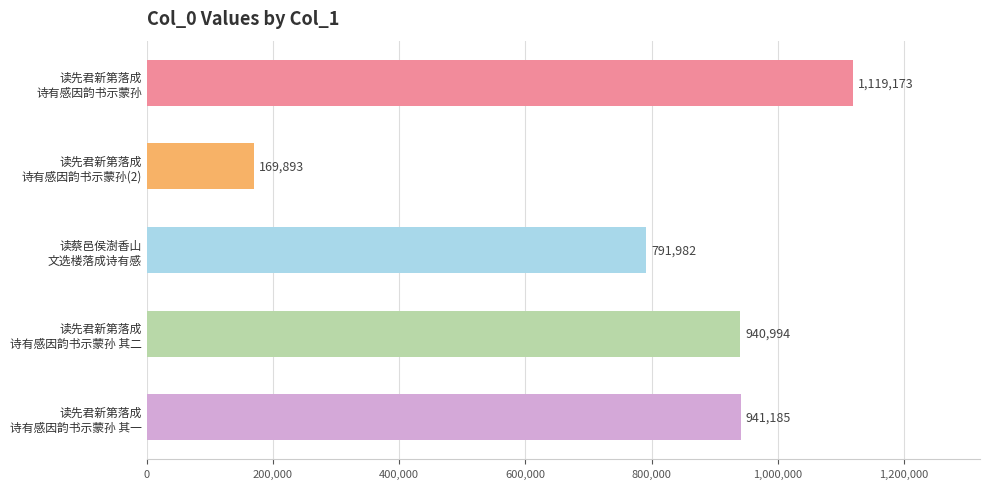

List the labels in order of value, largest first.

读先君新第落成
诗有感因韵书示蒙孙, 读先君新第落成
诗有感因韵书示蒙孙 其一, 读先君新第落成
诗有感因韵书示蒙孙 其二, 读蔡邑侯澍香山
文选楼落成诗有感, 读先君新第落成
诗有感因韵书示蒙孙(2)